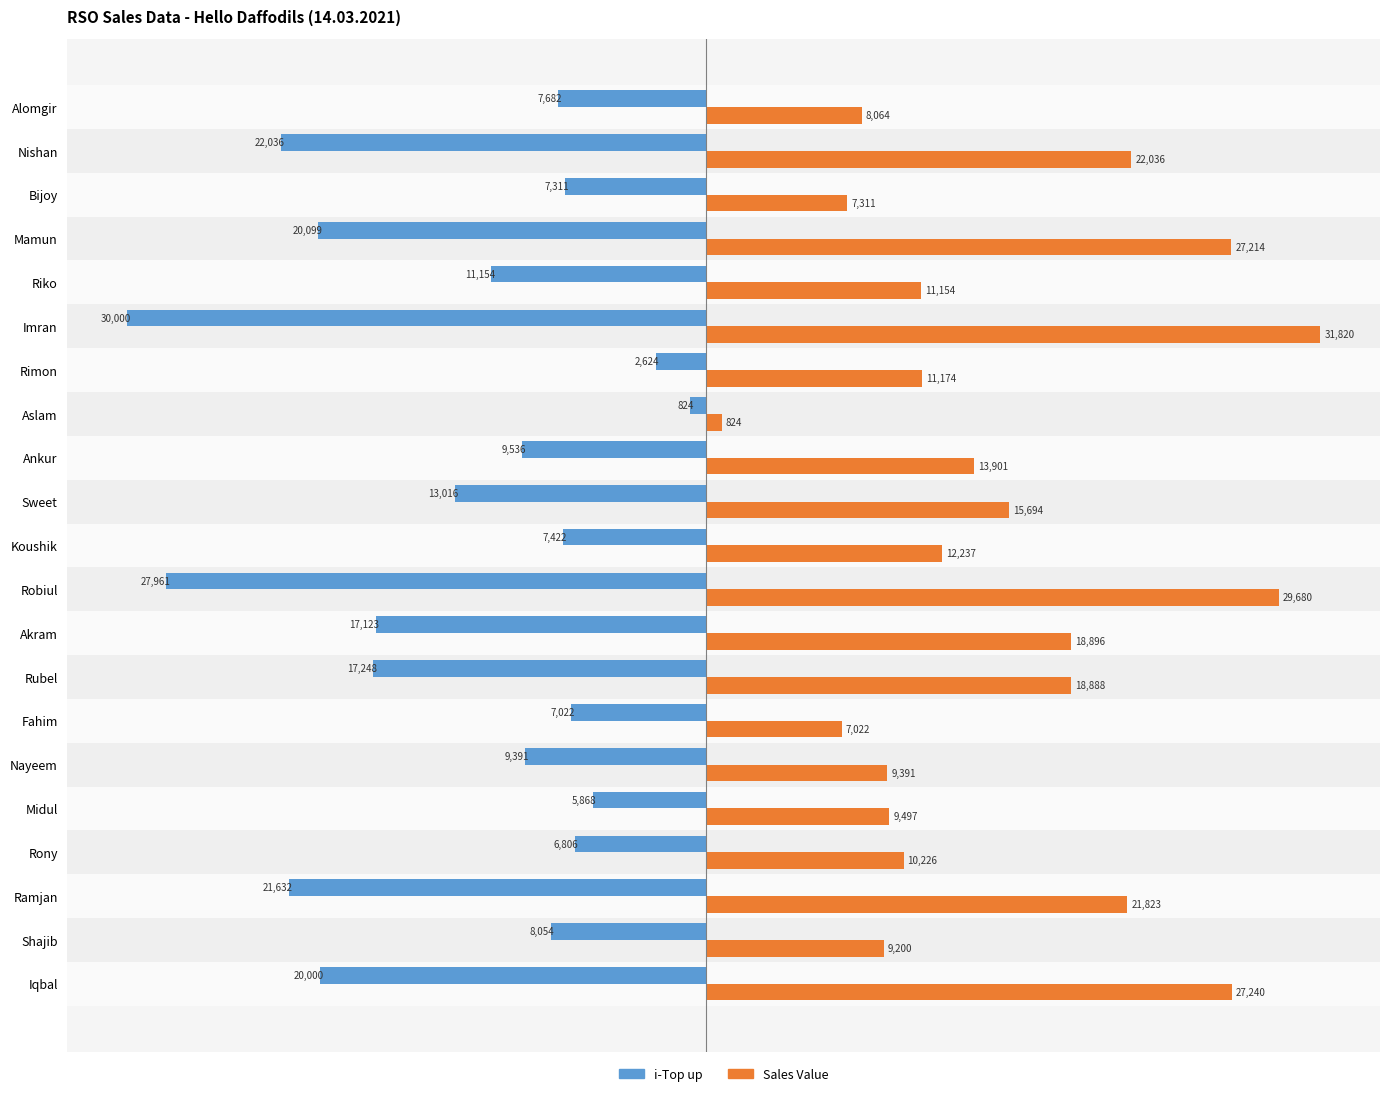

Rank the categories by i-Top up value from lowest to highest.

Imran, Robiul, Nishan, Ramjan, Mamun, Iqbal, Rubel, Akram, Sweet, Riko, Ankur, Nayeem, Shajib, Alomgir, Koushik, Bijoy, Fahim, Rony, Midul, Rimon, Aslam